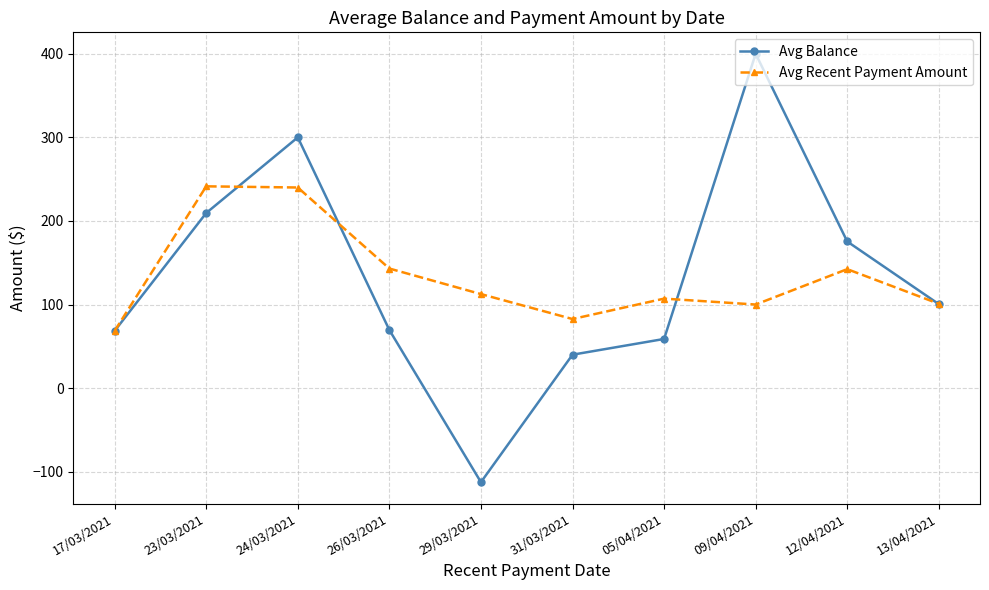

At which label is Avg Recent Payment Amount closest to 154?

26/03/2021